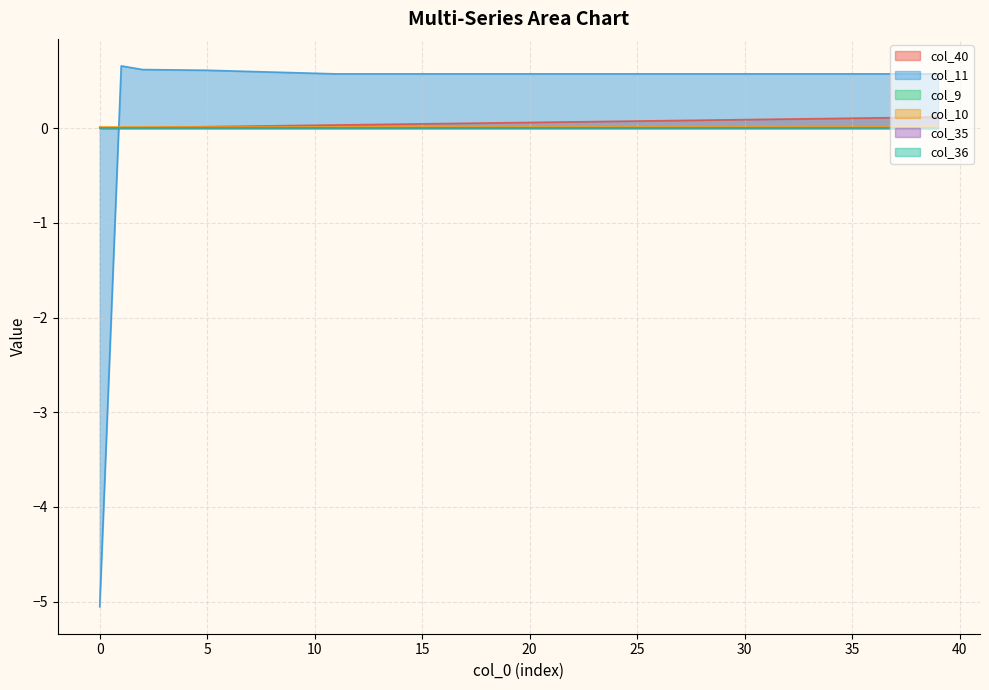

What is the difference between the maximum and minimum values in the col_11 series?

5.7